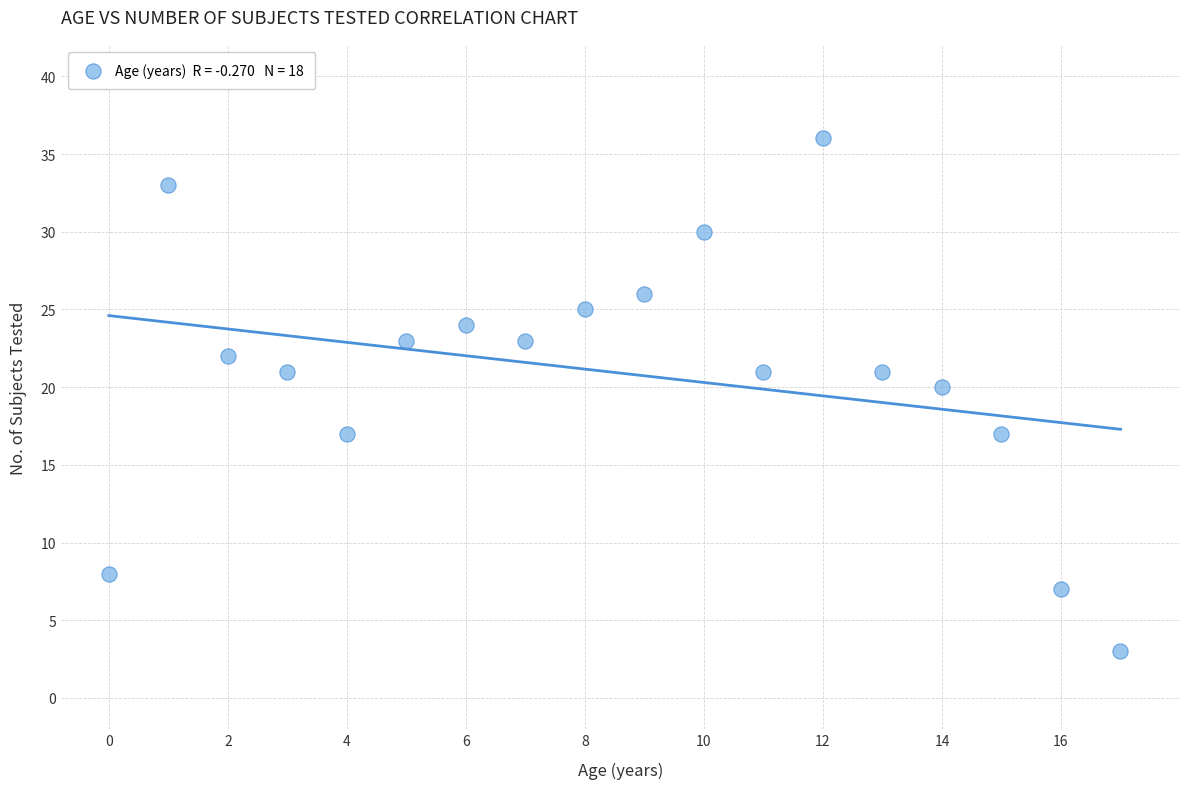

What is the range of Y values (max minus min)?

33